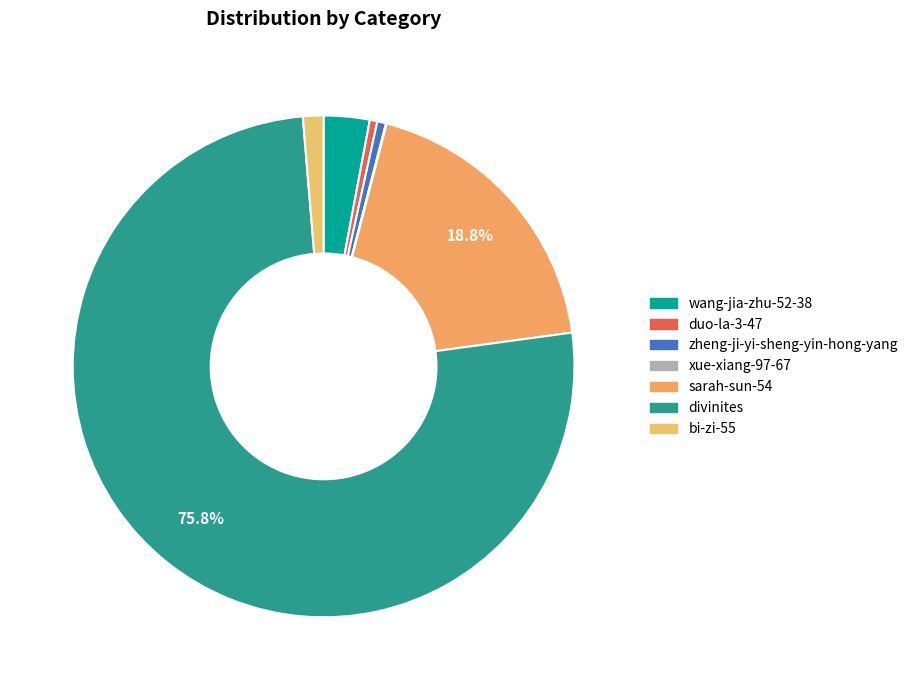

Rank the categories by value from lowest to highest.

xue-xiang-97-67, duo-la-3-47, zheng-ji-yi-sheng-yin-hong-yang, bi-zi-55, wang-jia-zhu-52-38, sarah-sun-54, divinites